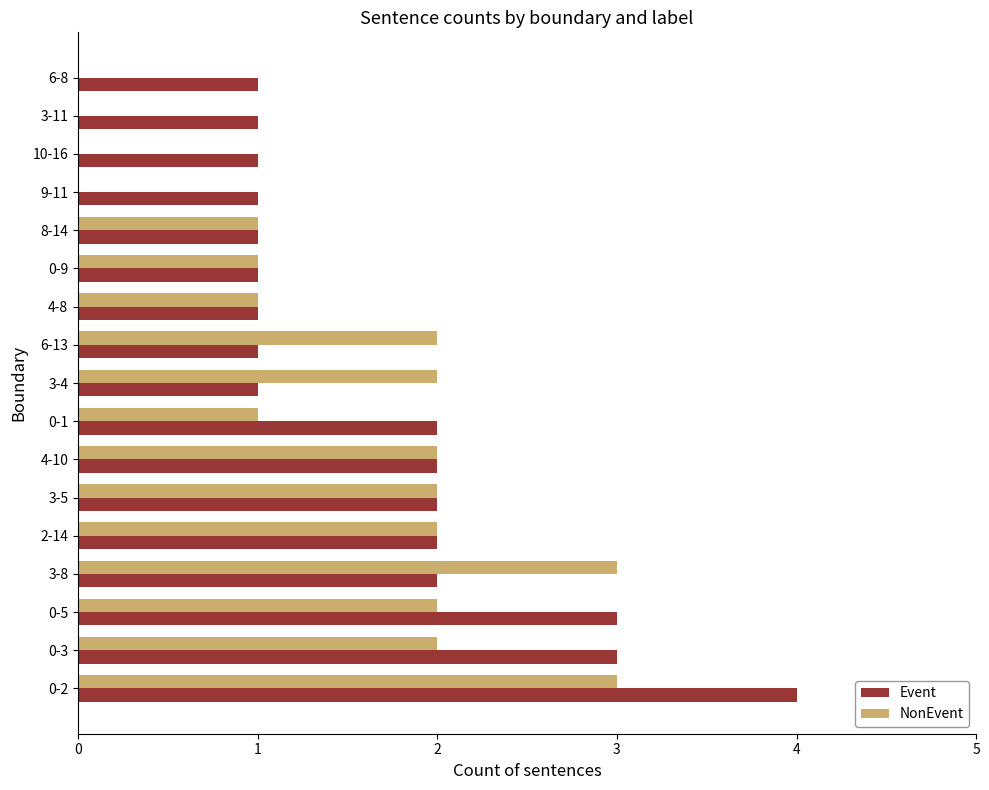

What is the maximum value shown in the chart?

4